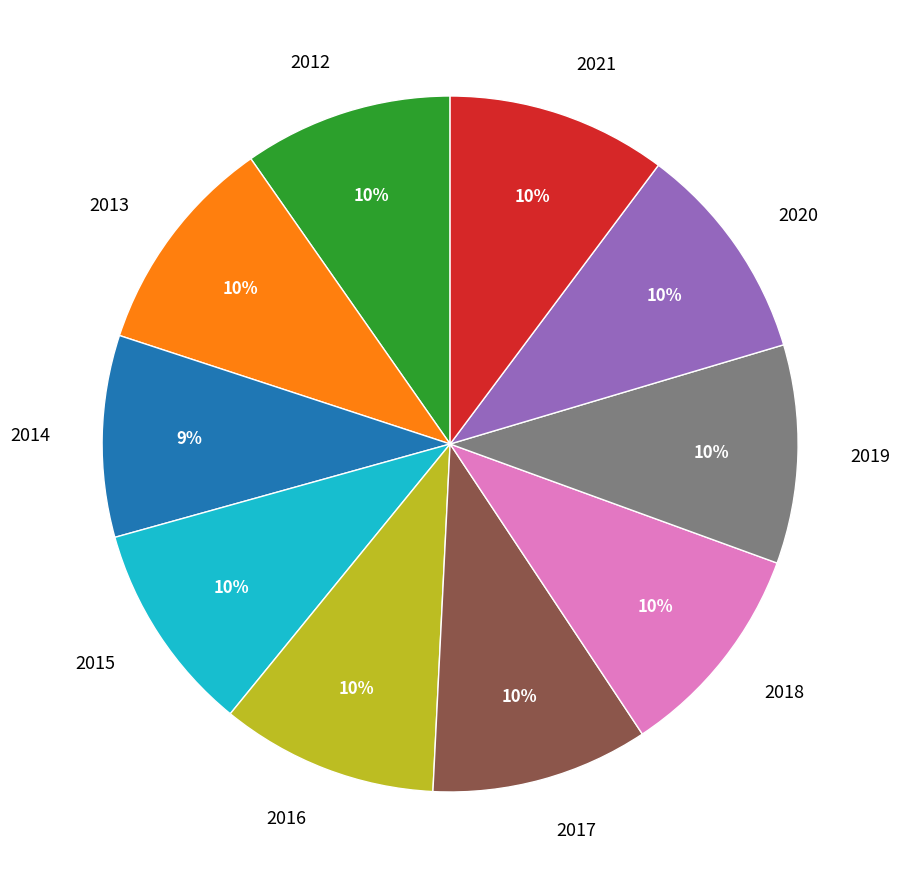

To the nearest percent, what is the average slice percentage?

10%